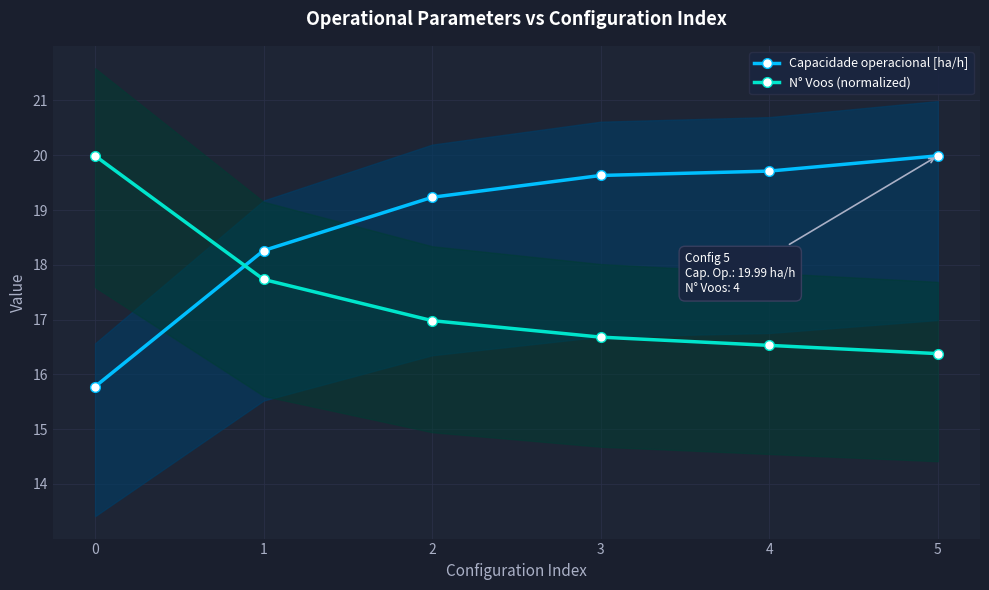

Is the value of Capacidade operacional [ha/h] at 1 greater than the value of N° Voos (normalized) at 5?

Yes